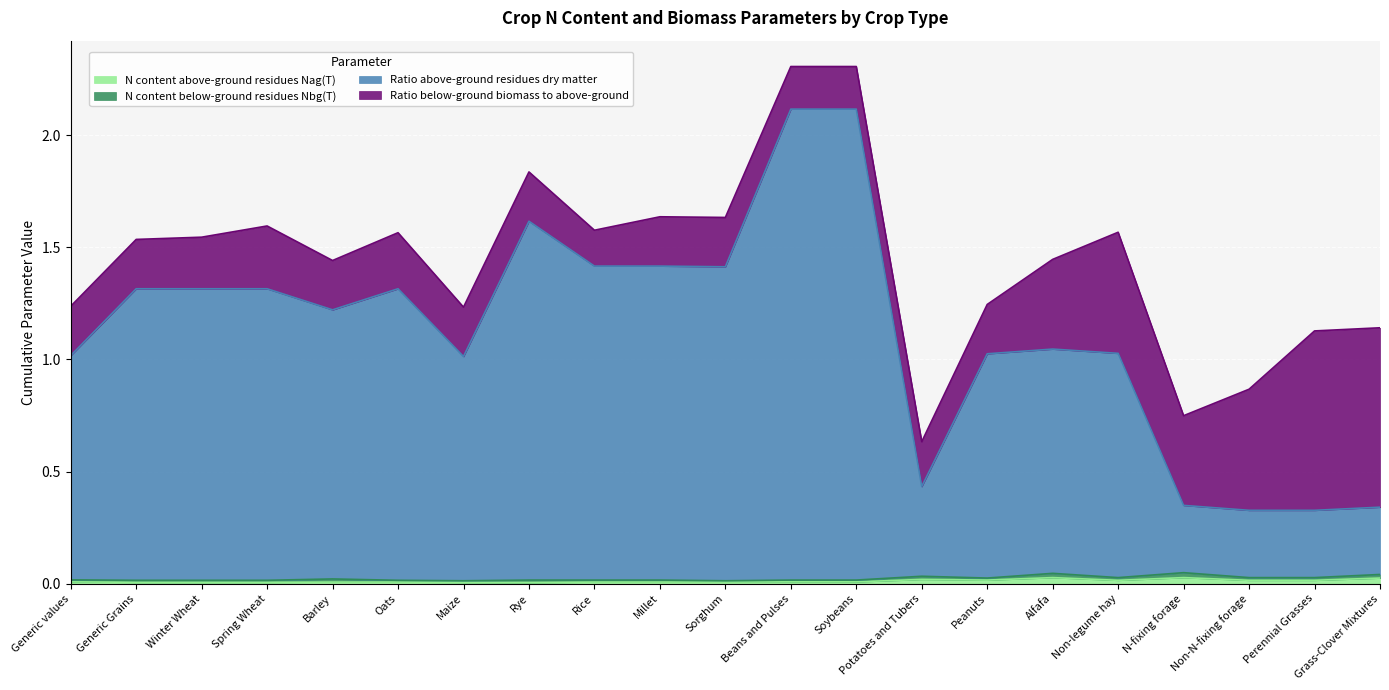

The value of N content above-ground residues Nag(T) at Soybeans is 0.0. True or false?

True